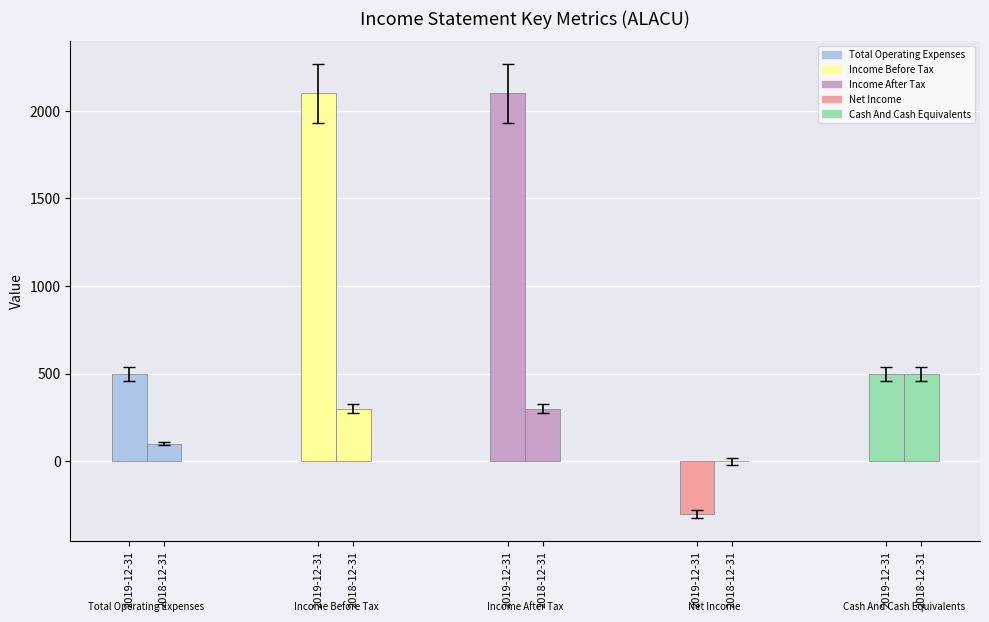

What is the maximum value shown in the chart?

2100